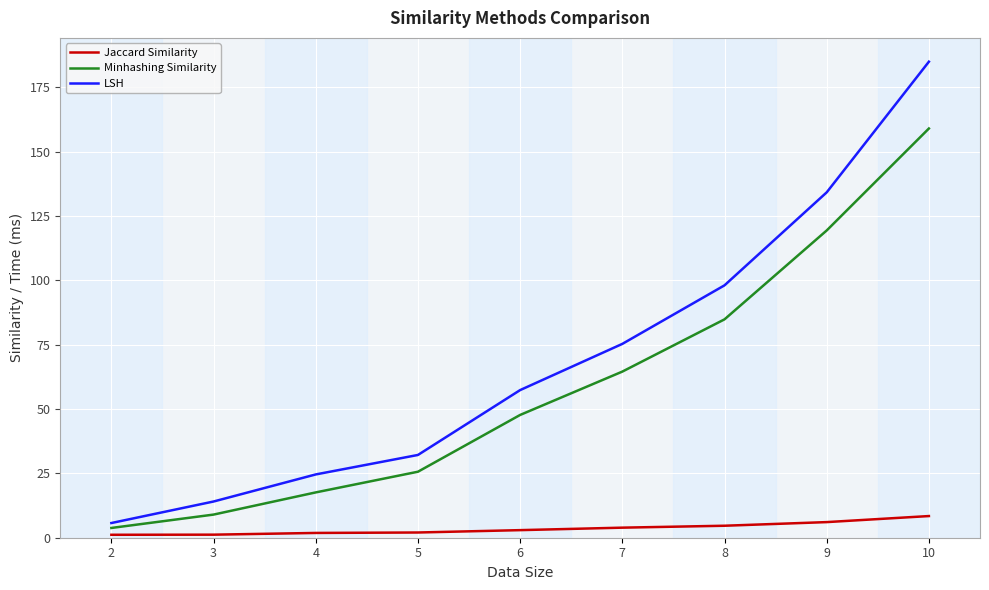

Count the number of categories in the chart.

9